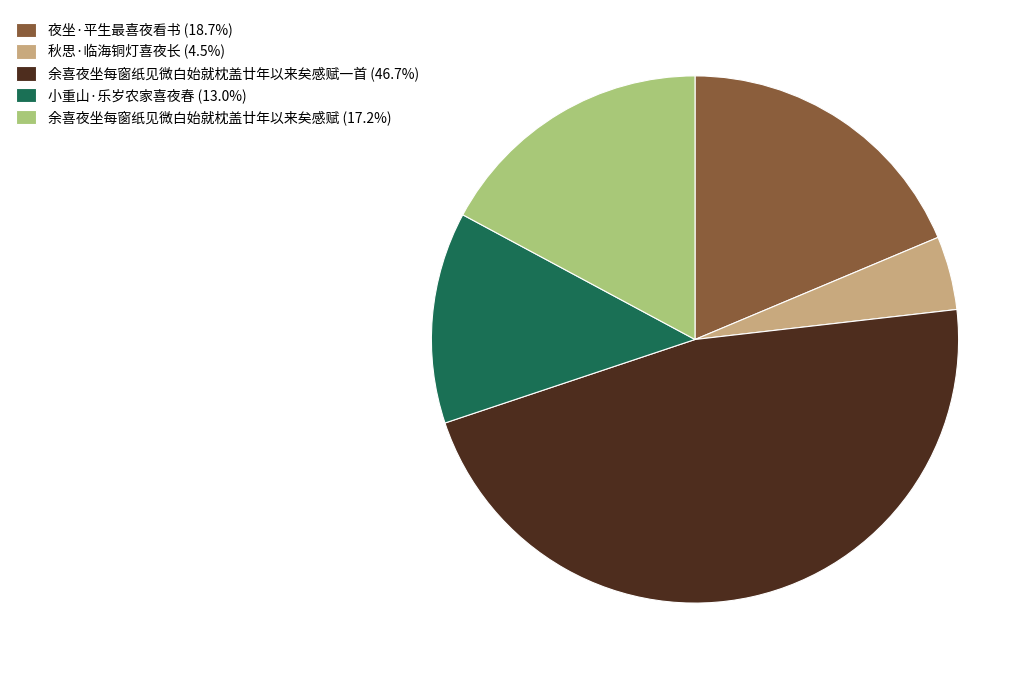

Does 夜坐·平生最喜夜看书 (18.7%) account for over 50% of the chart?

No